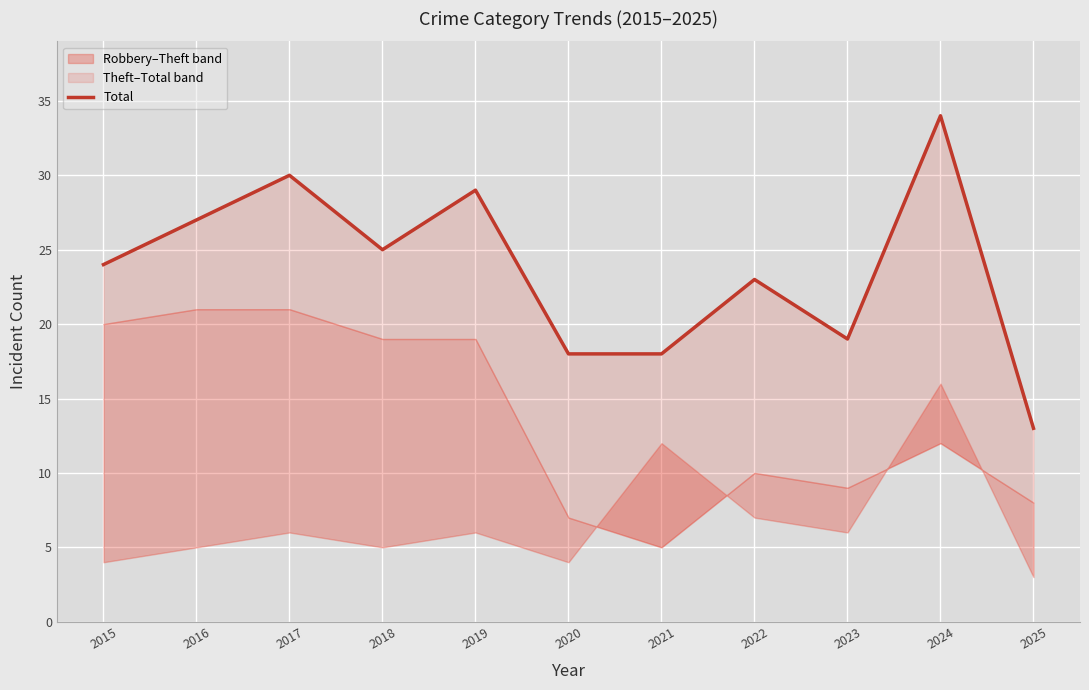

What is the difference between the maximum and minimum values?

21